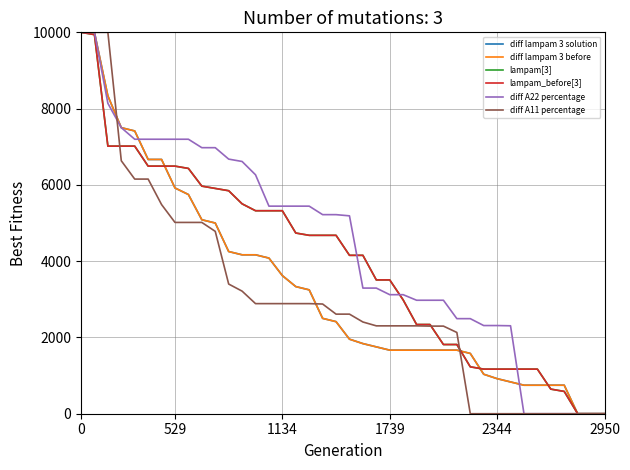

How many times do diff A22 percentage and lampam_before[3] cross each other?

3